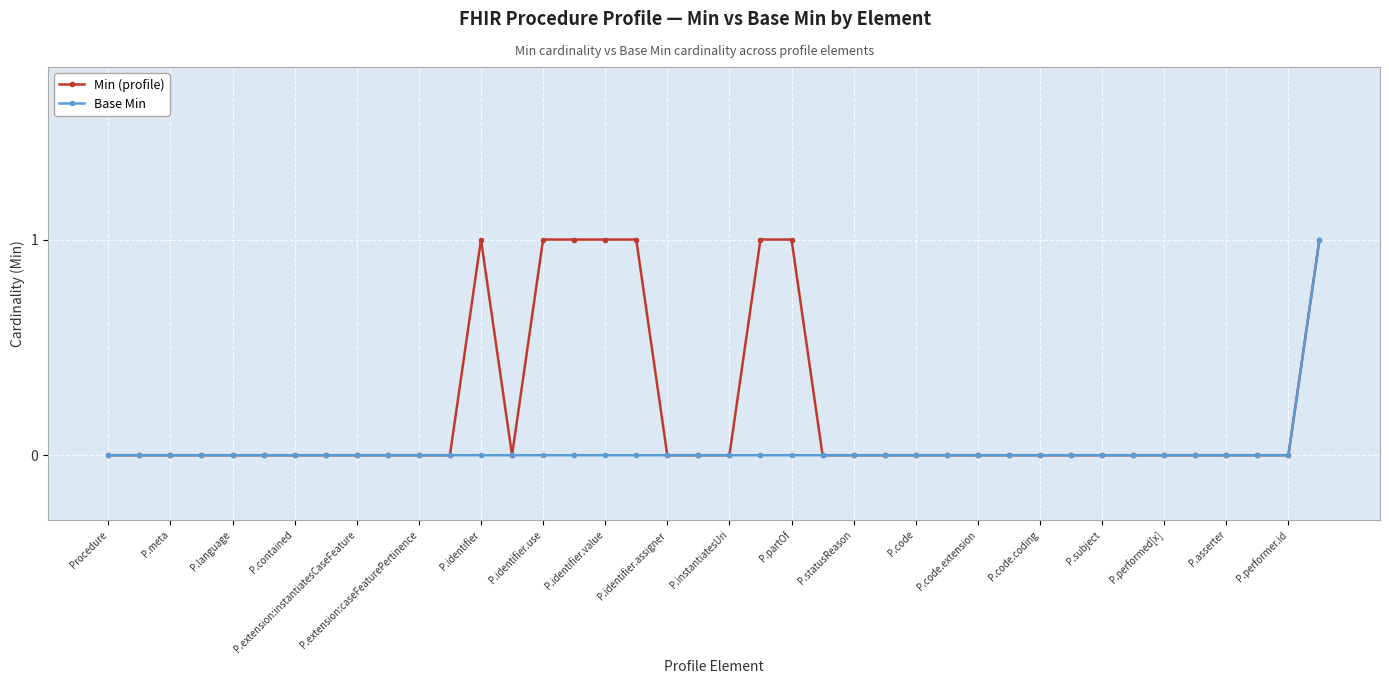

List the series in order of their overall mean, highest first.

Min (profile), Base Min